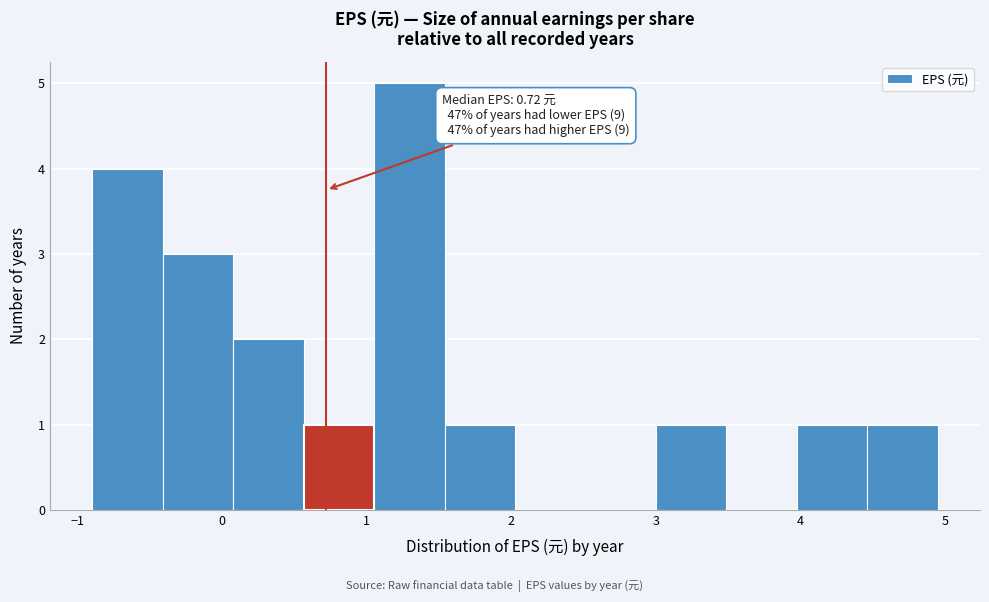

Over which range of the x-axis is the bar tallest?

1.1 to 1.5